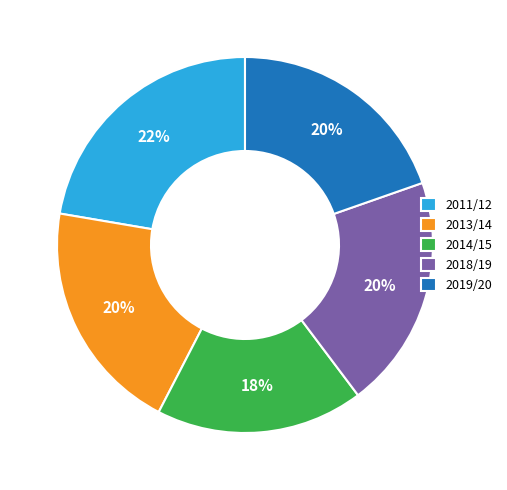

True or false: 2011/12 accounts for 36% of the total.

False